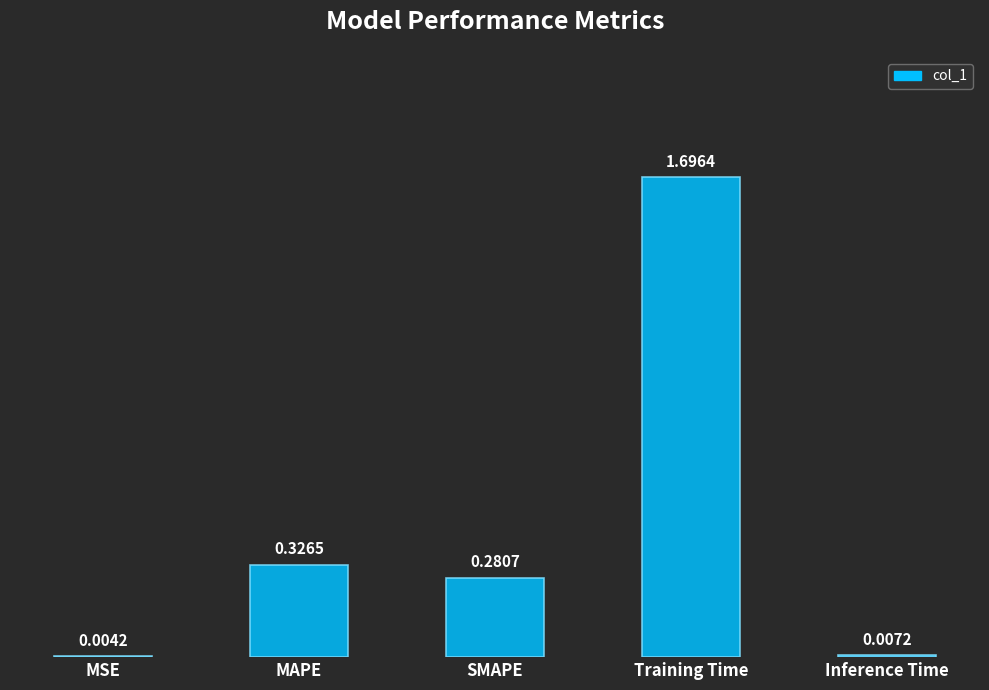

What is the sum of all values?

2.3